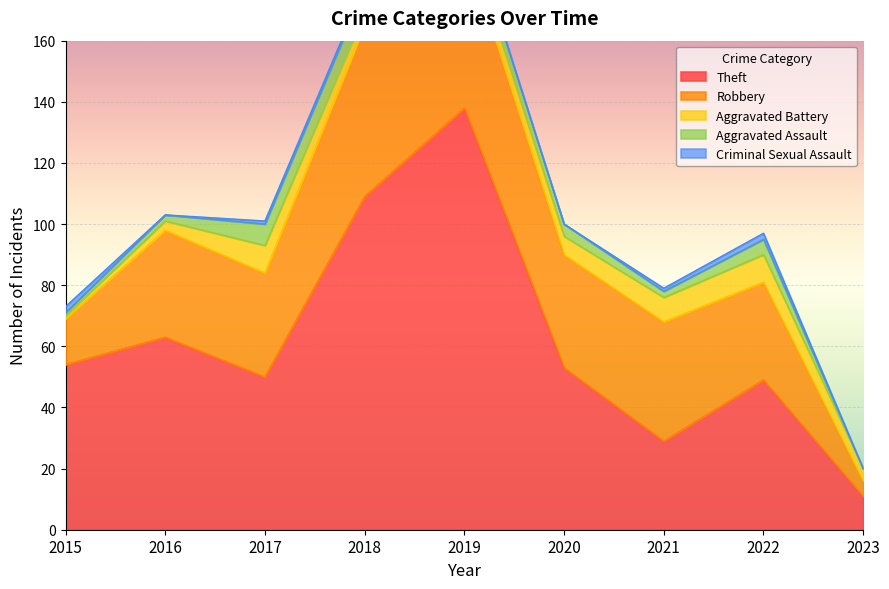

Is it true that Aggravated Assault equals 10 at 2017?

False